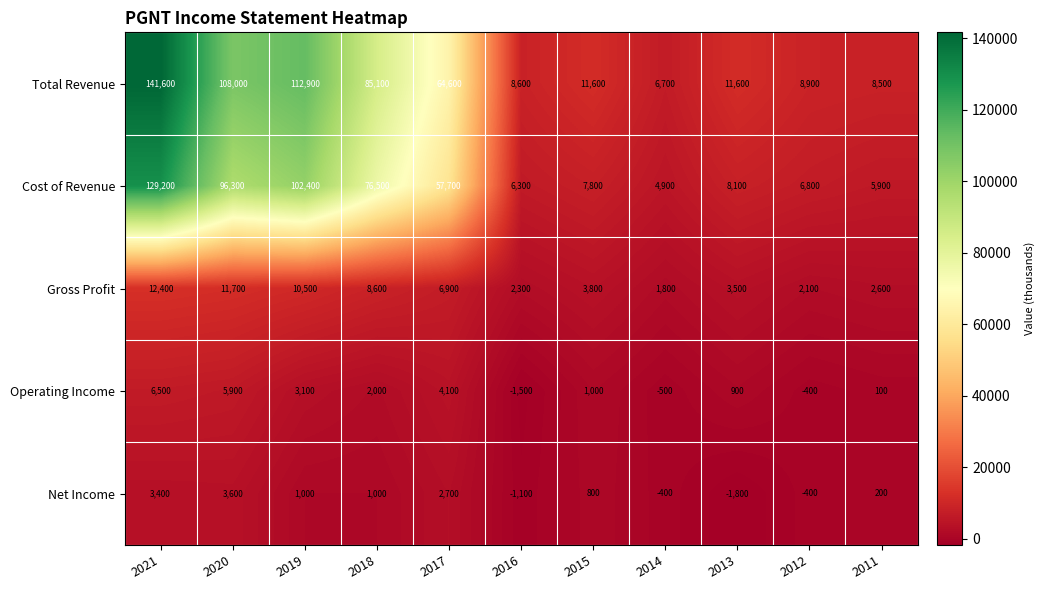

Read the Gross Profit value at 2015, to the nearest 10.

3800